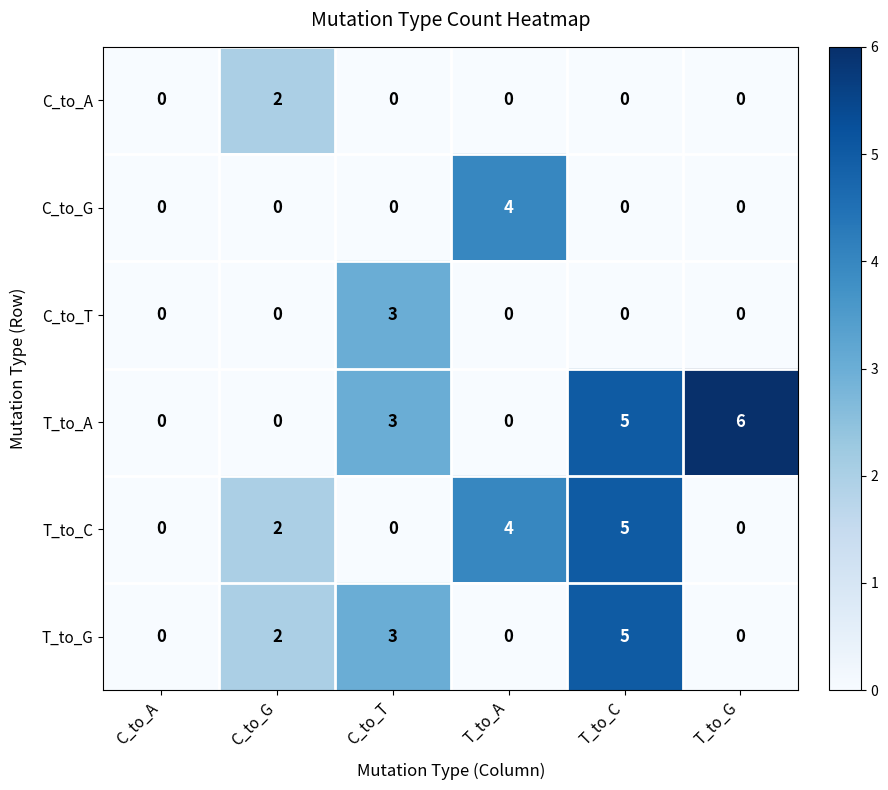

What is the difference between the maximum and second lowest values in the C_to_G series?

4